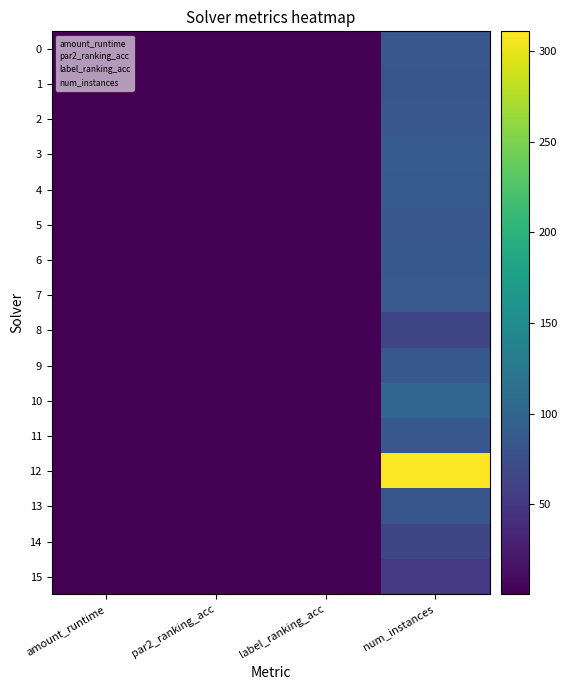

The 5 series shows 0.5 at par2_ranking_acc. True or false?

False